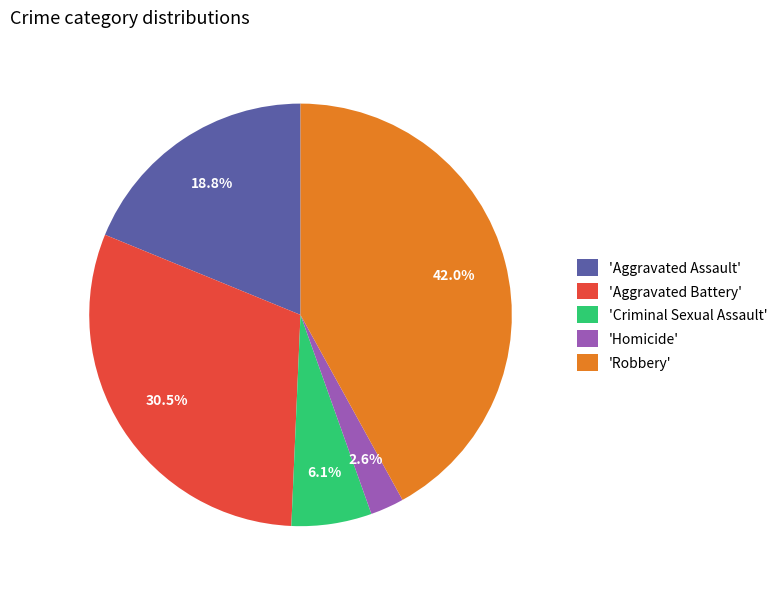

What percentage do 'Aggravated Assault' and 'Homicide' together represent?

21.4%